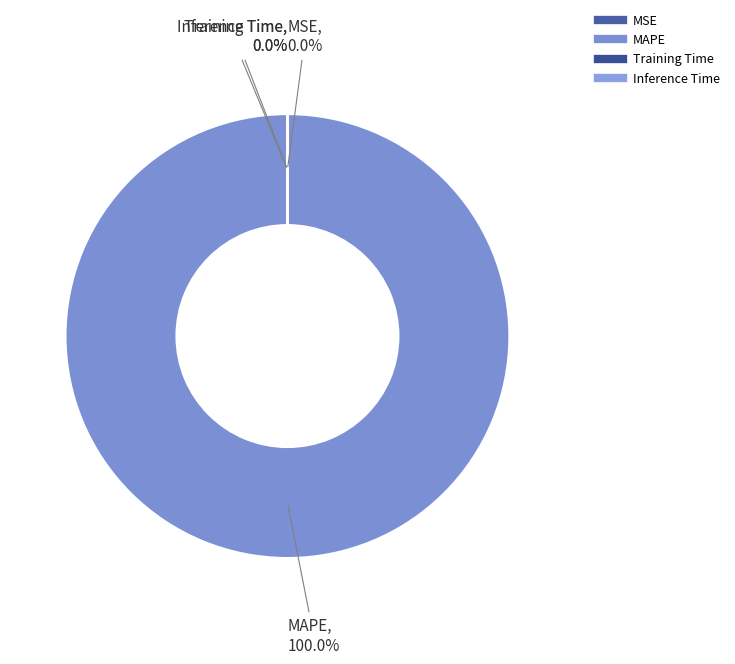

Is it true that MSE is 0% of the pie?

True